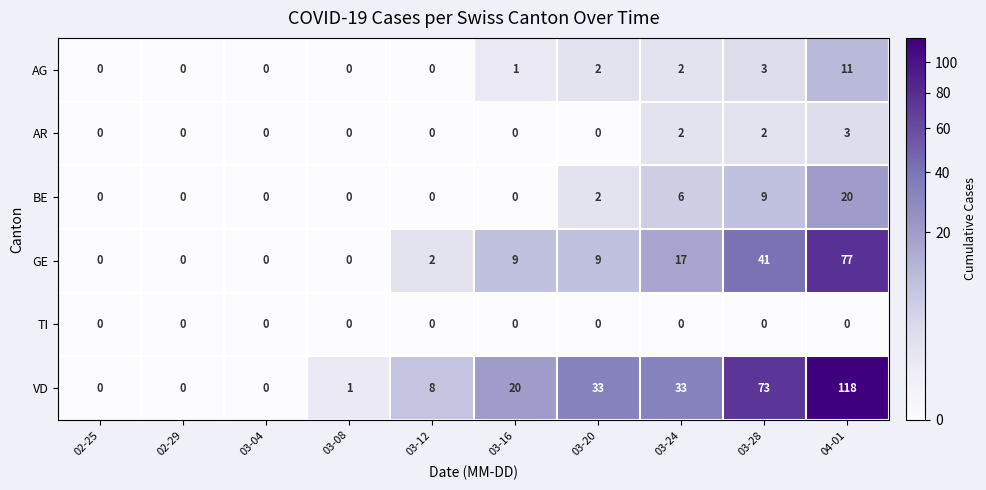

Which series has the largest range (max minus min)?

VD